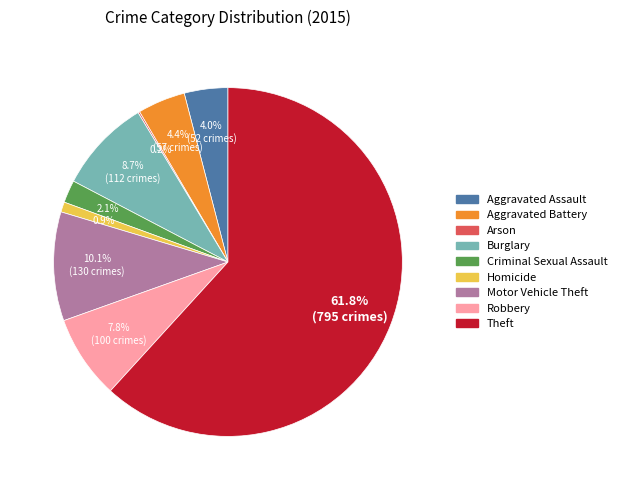

Between Burglary and Aggravated Battery, which is larger?

Burglary